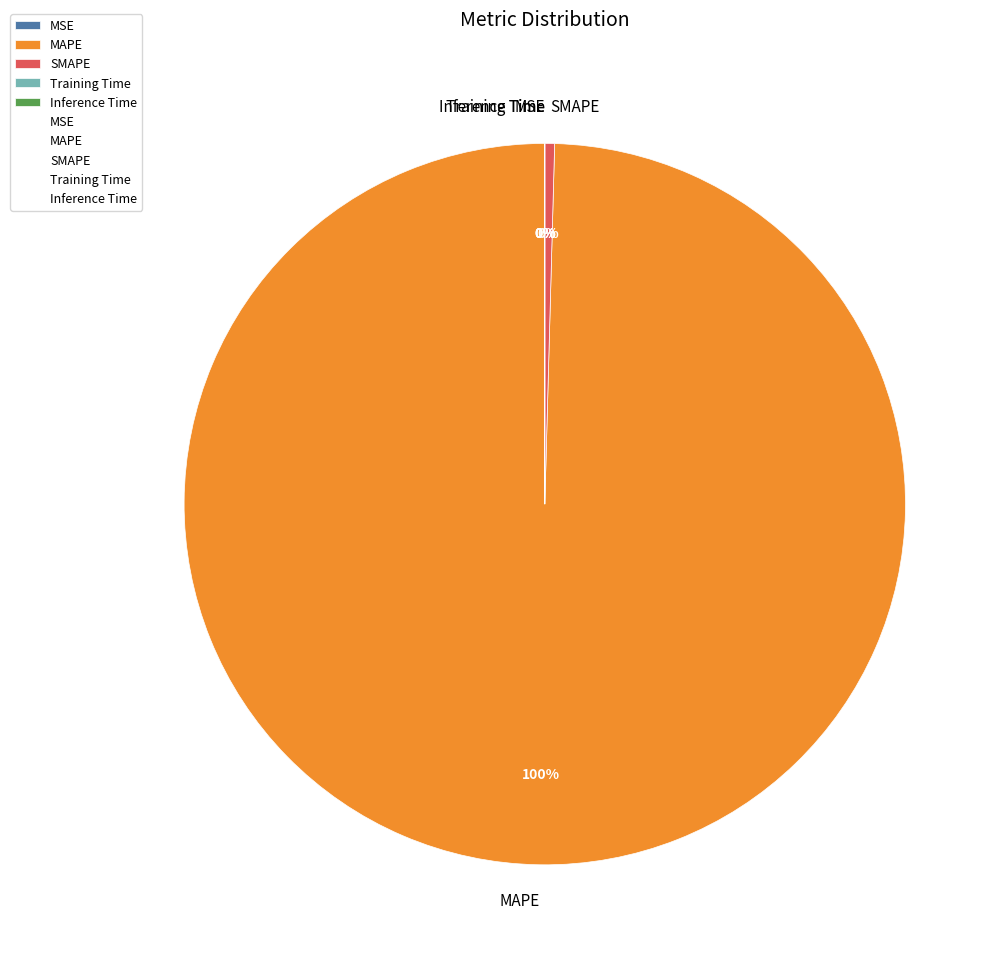

Which slice is the largest?

MAPE